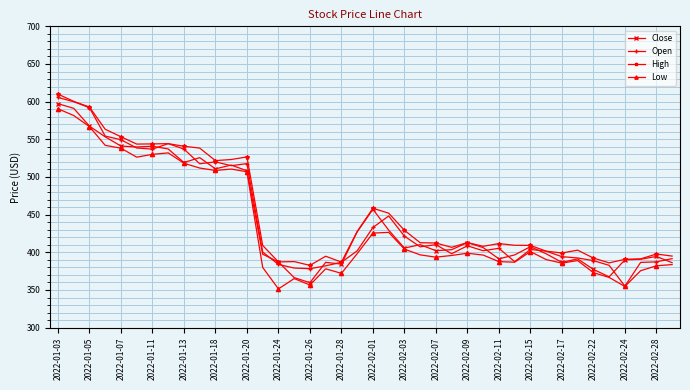

In Low, how many points are higher than both neighbors (excluding endpoints)?

8